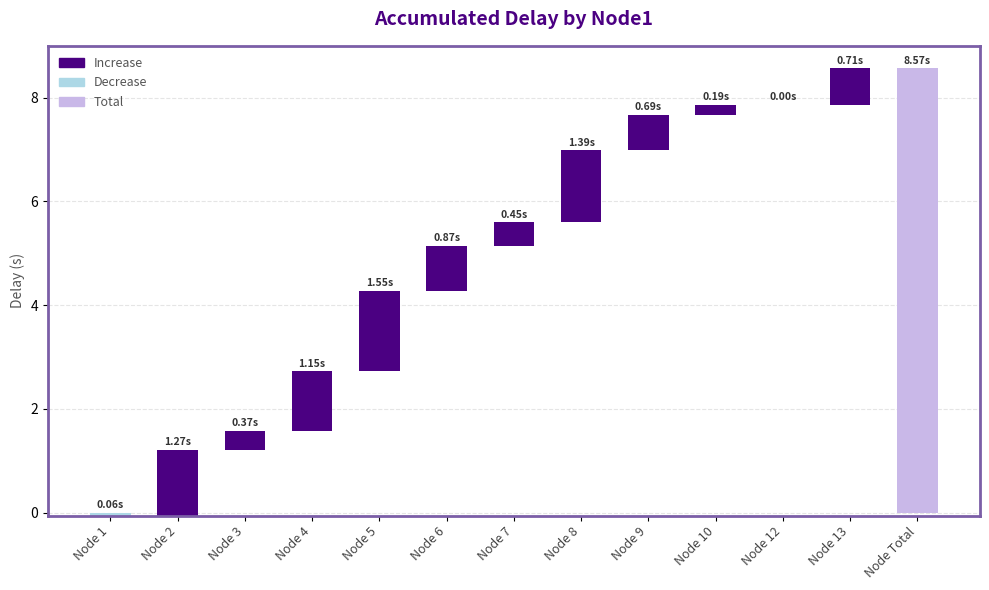

Read the Increase value at 9.

0.7